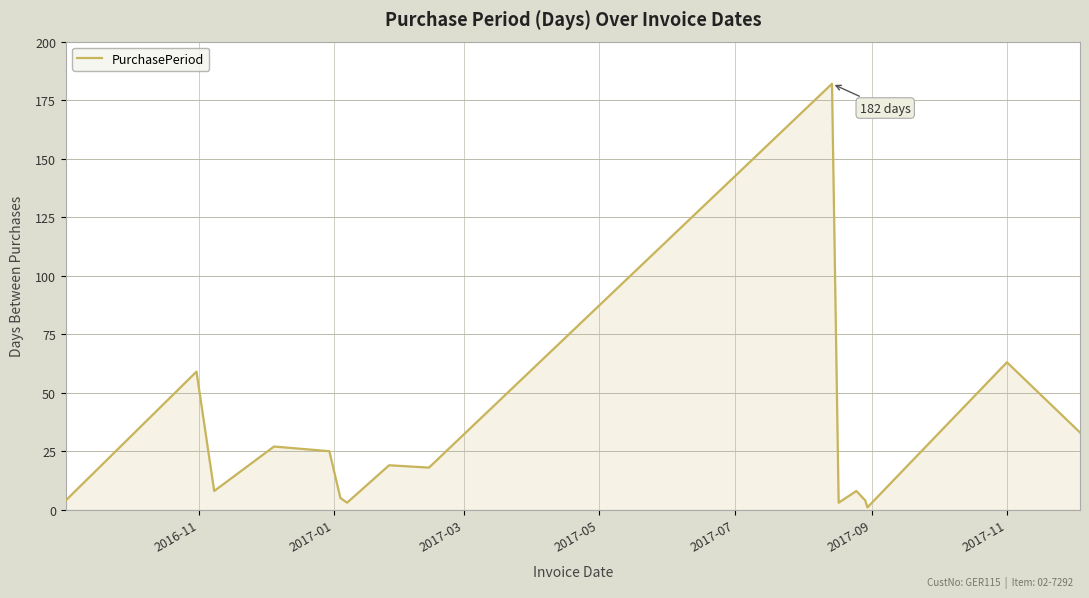

Reading left to right, transcribe all the data shown in this chart.

4	59	8	27	25	5	3	19	18	182	3	8	4	1	63	33